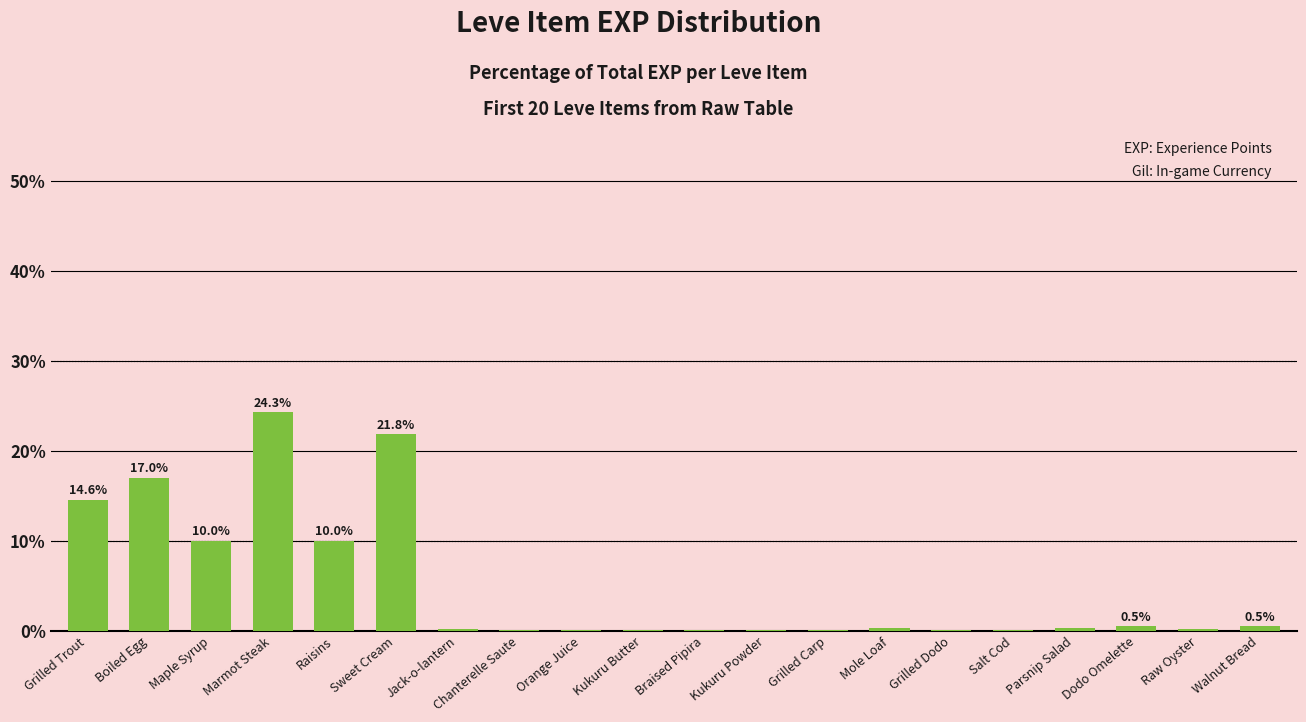

True or false: the data shows 21.8 at Sweet Cream.

True